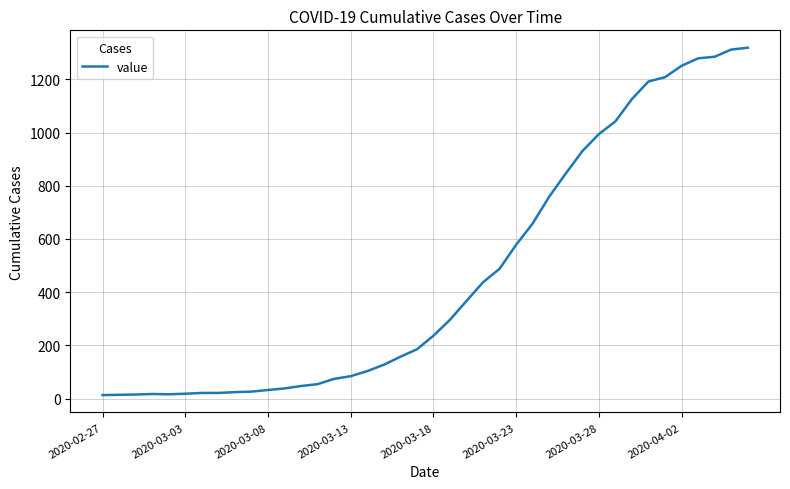

What is the difference between the maximum and minimum values?

1306